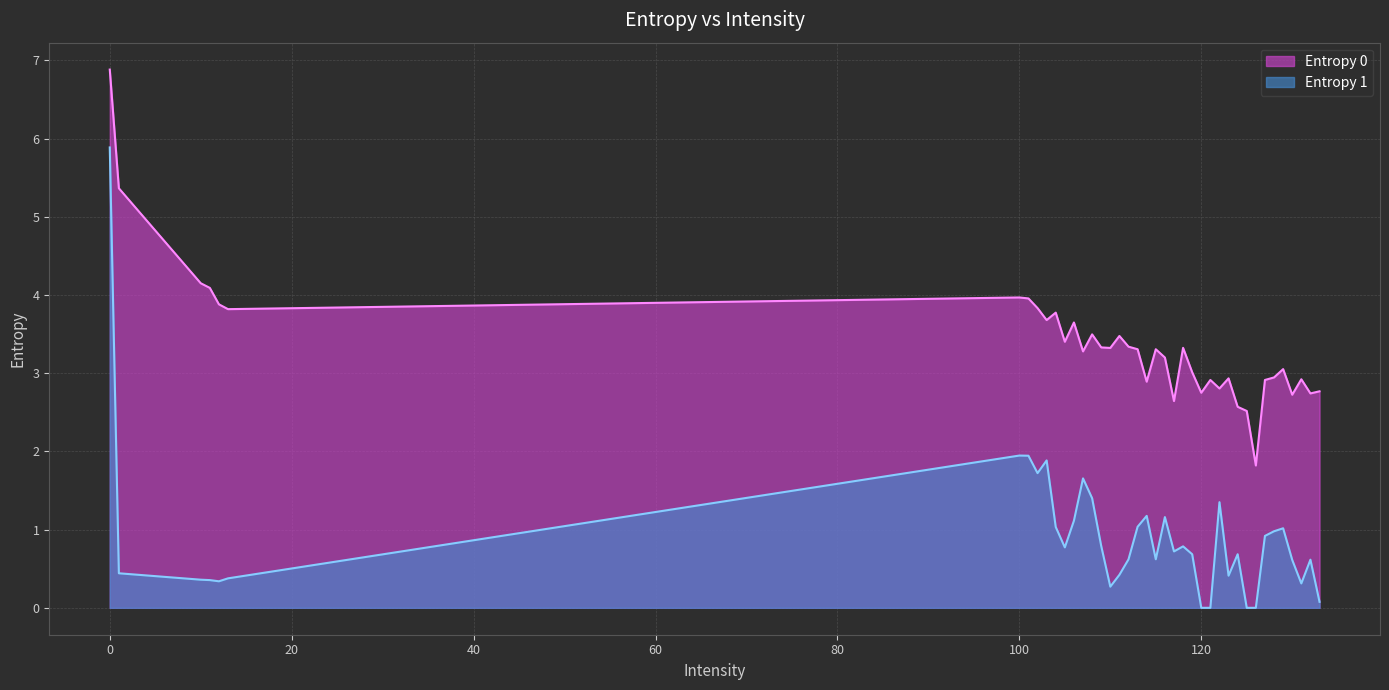

How many interior local valleys does the Entropy 1 series have?

8